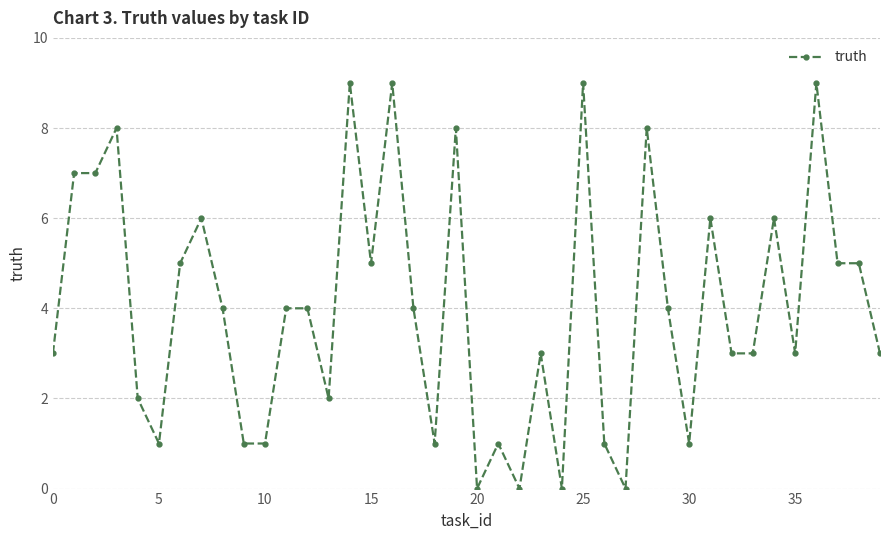

True or false: there are more than 0 points higher than both neighbors.

True